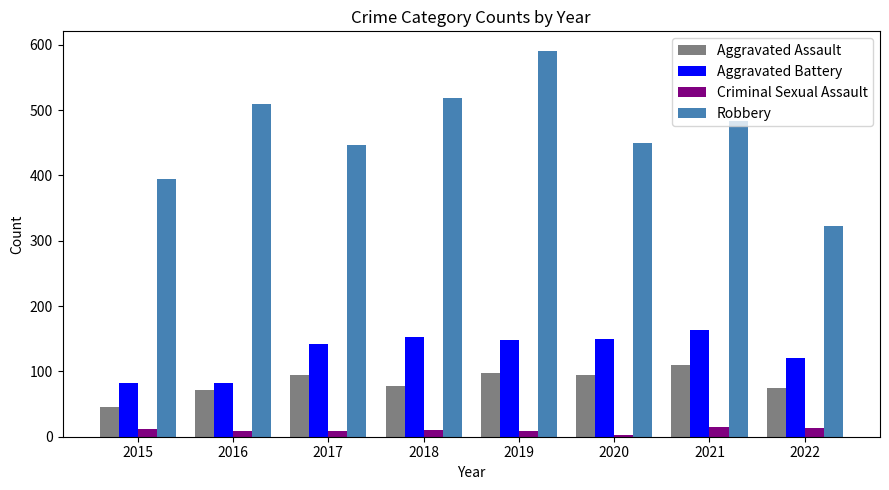

Read the Robbery value at 2022.

322